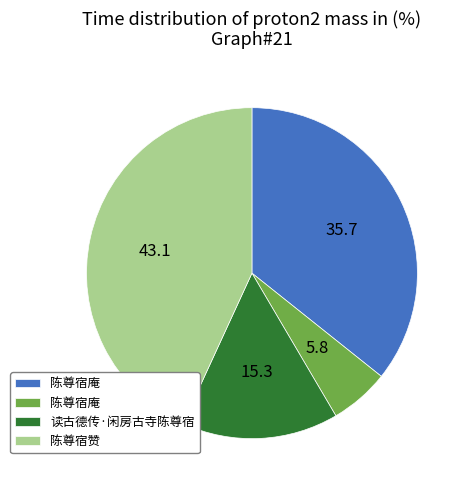

Is there a majority slice in this chart?

No